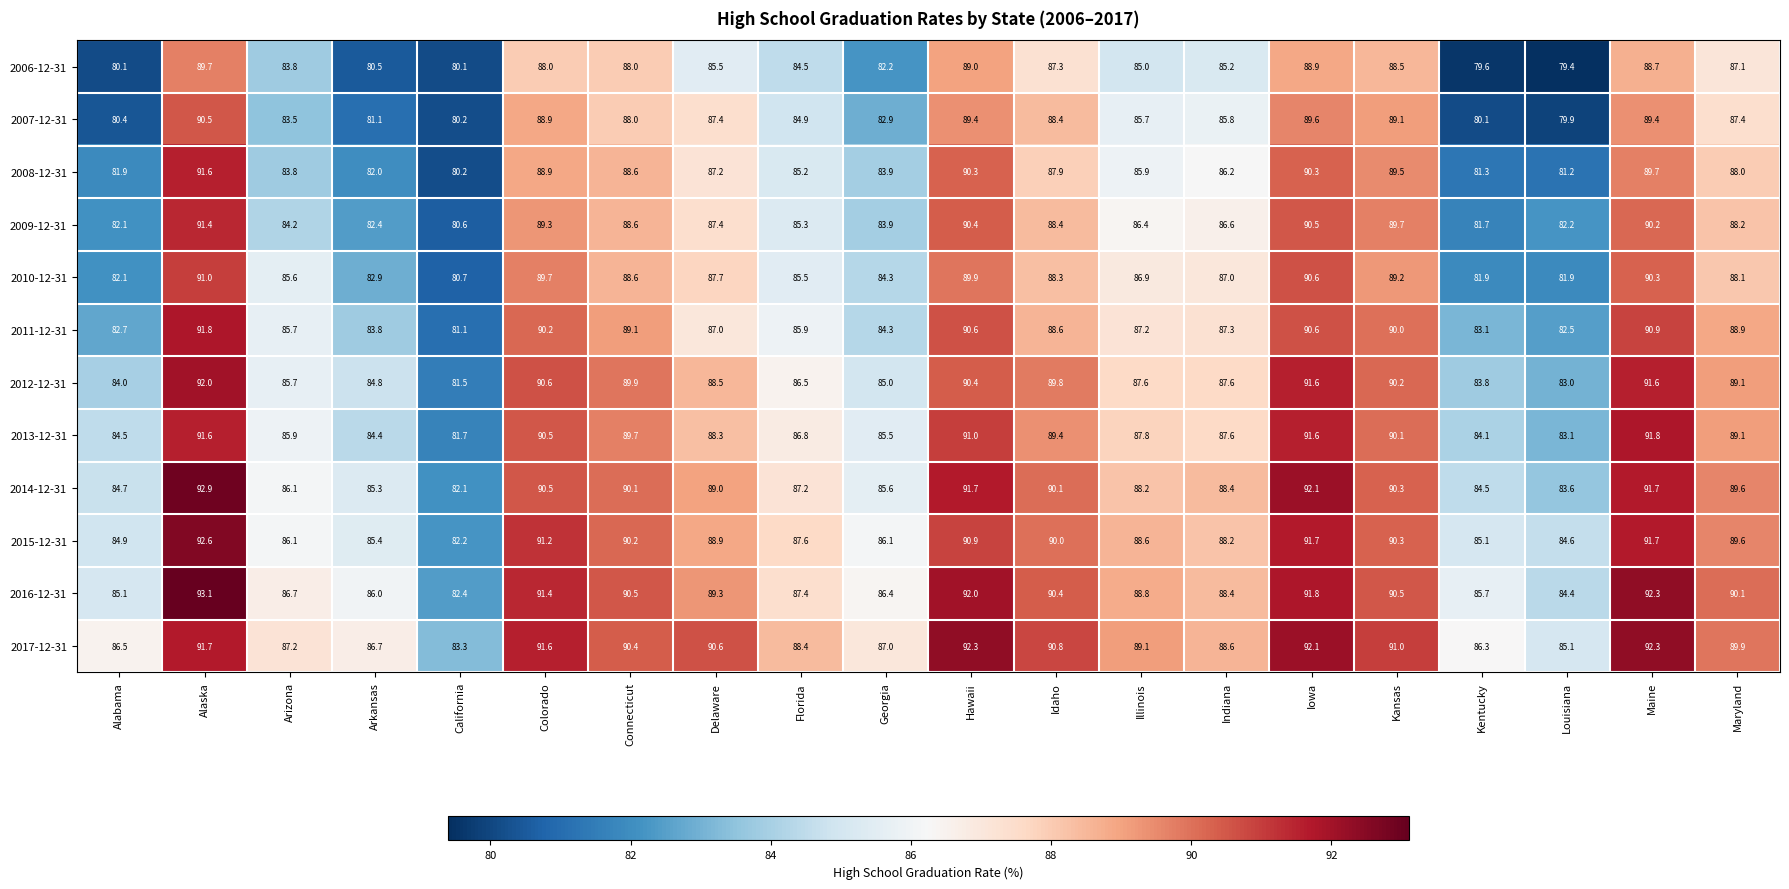

Rank the series at Louisiana from lowest to highest value.

2006-12-31, 2007-12-31, 2008-12-31, 2010-12-31, 2009-12-31, 2011-12-31, 2012-12-31, 2013-12-31, 2014-12-31, 2016-12-31, 2015-12-31, 2017-12-31